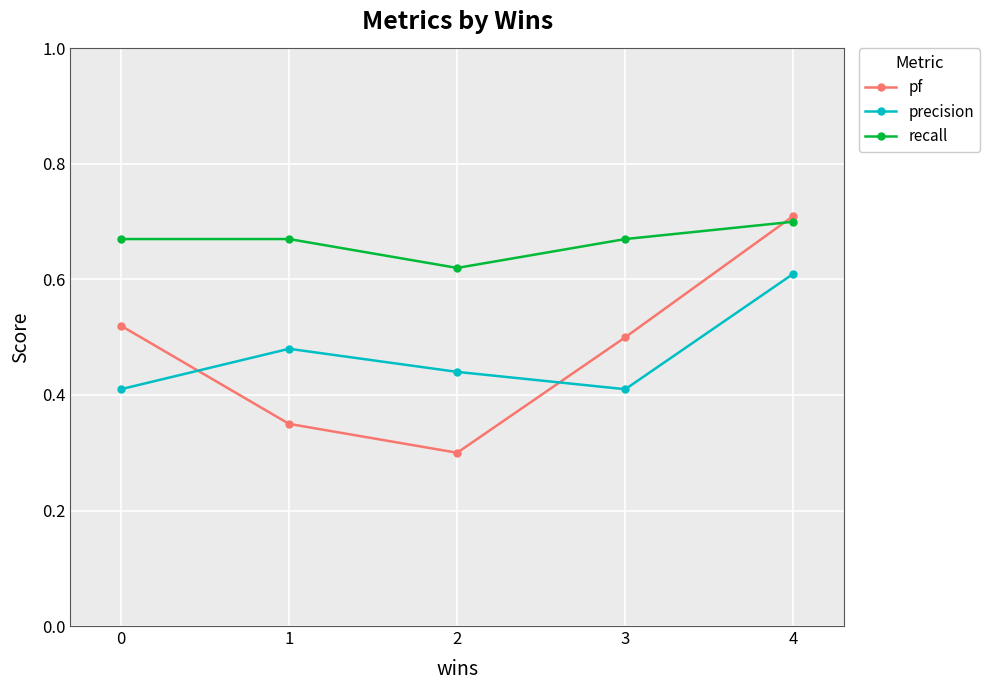

Where do pf and precision first cross each other?

0 and 1